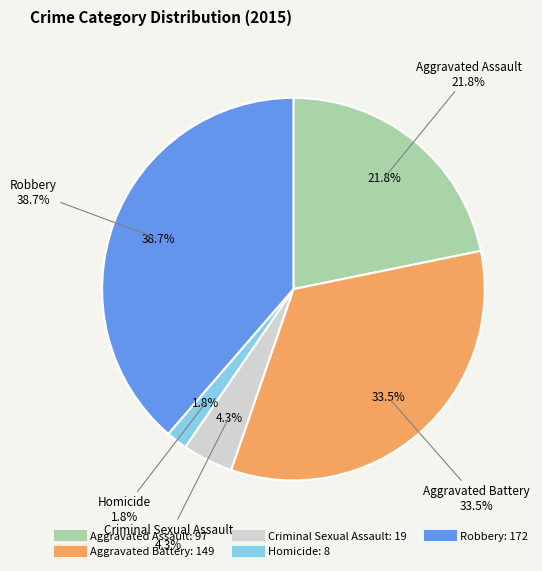

Which category has the smallest portion of the pie?

Homicide